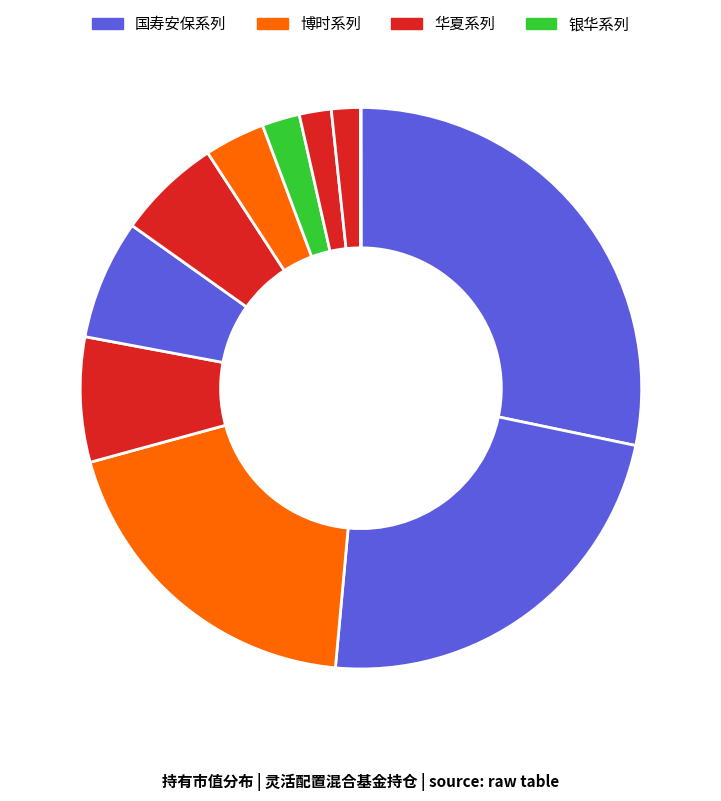

Rank the categories by value from lowest to highest.

华夏新起点灵活配置混合C, 华夏新起点灵活配置混合A, 华夏新机遇灵活配置混合C, 银华互联网主题灵活配置混合, 博时新收益灵活配置混合C, 华夏磐晟灵活配置混合（LOF）, 国寿安保科技创新3年封闭运作灵活配置混合, 华夏新机遇灵活配置混合A, 博时新收益灵活配置混合A, 国寿安保稳惠灵活配置混合, 国寿安保策略精选灵活配置混合（LOF）